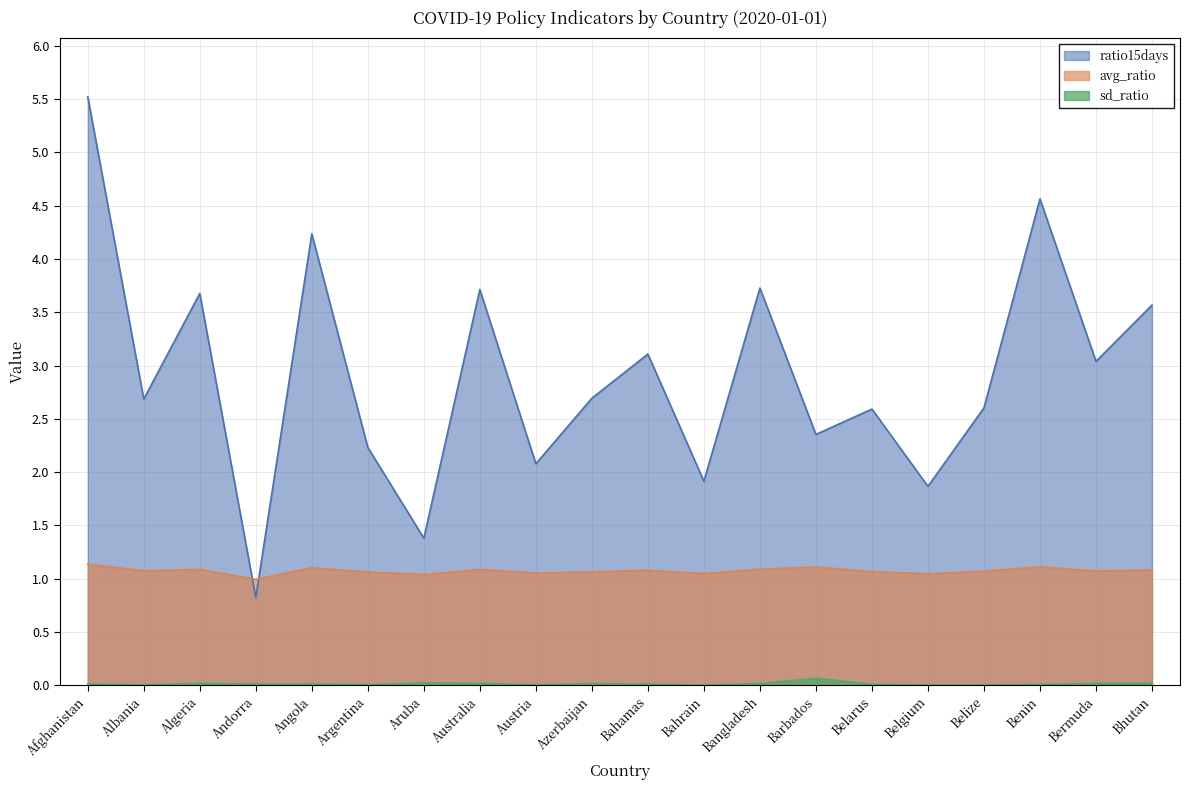

List the series in order of their overall mean, highest first.

ratio15days, avg_ratio, sd_ratio